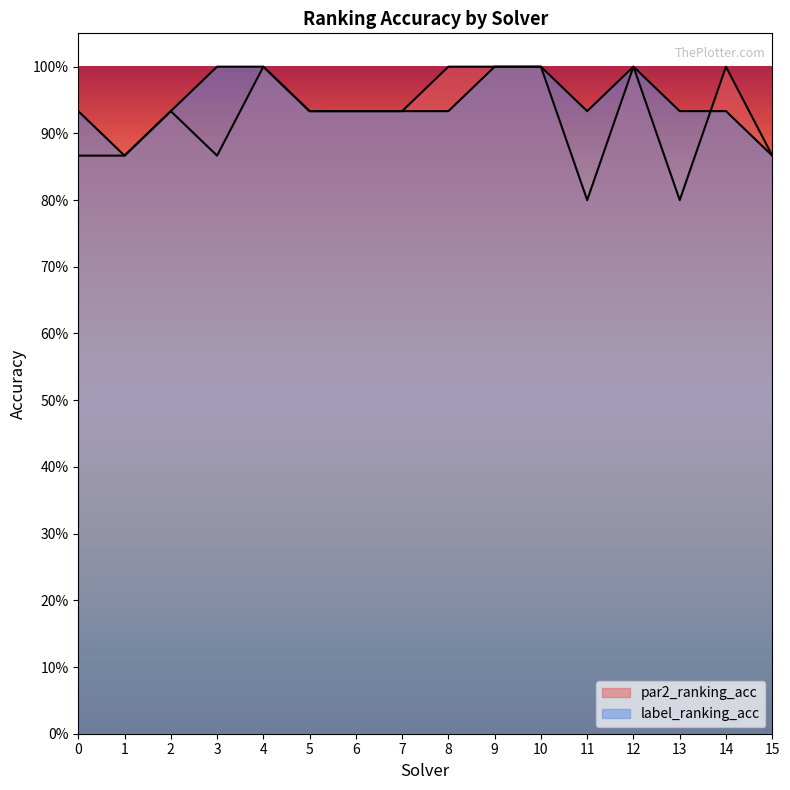

Count the number of categories in the chart.

16